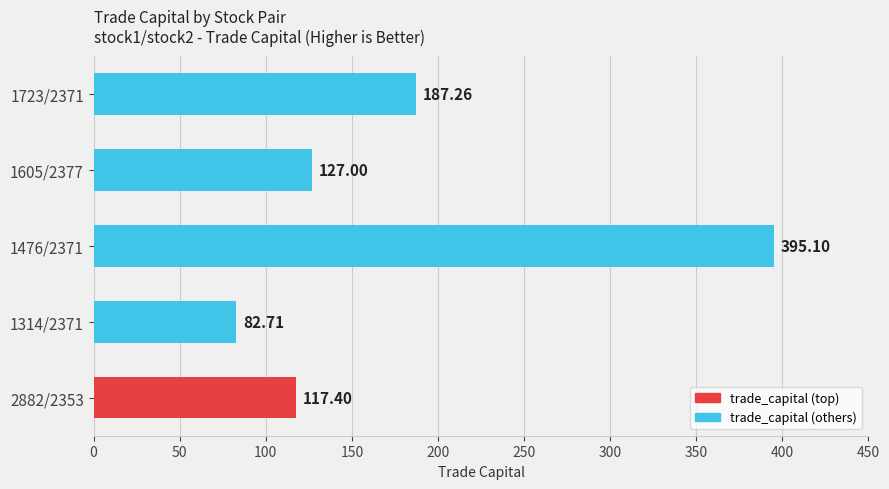

What is the average value?

181.9